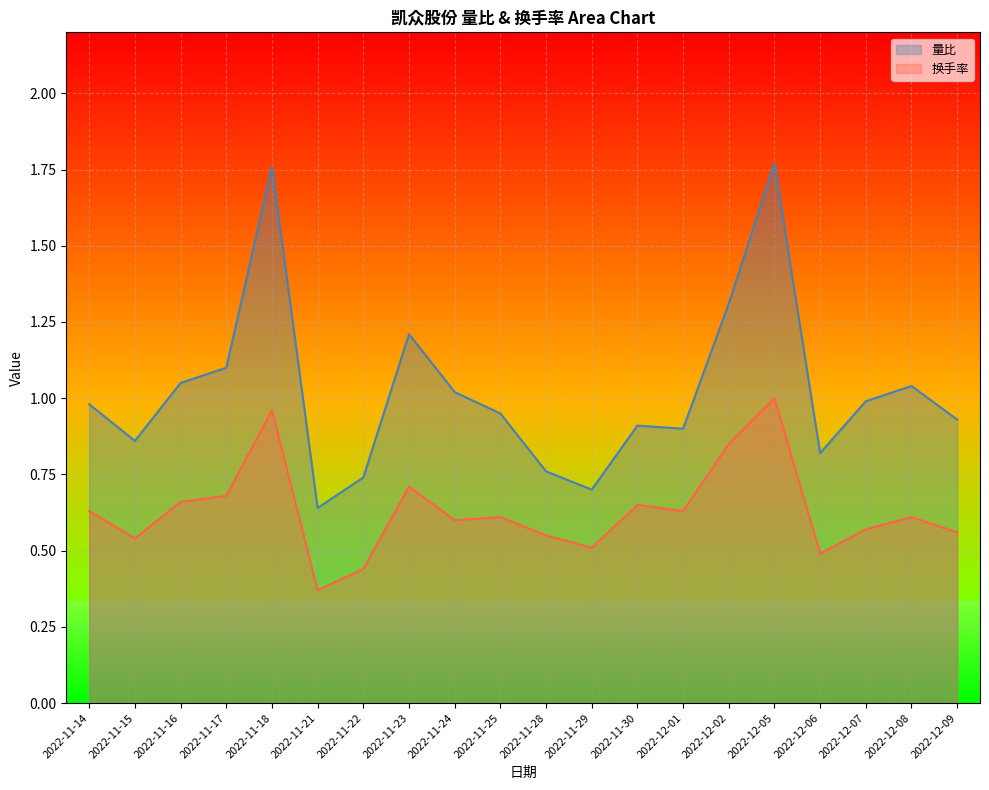

True or false: 换手率 has a value of 0.3 at 2022-11-29.

False